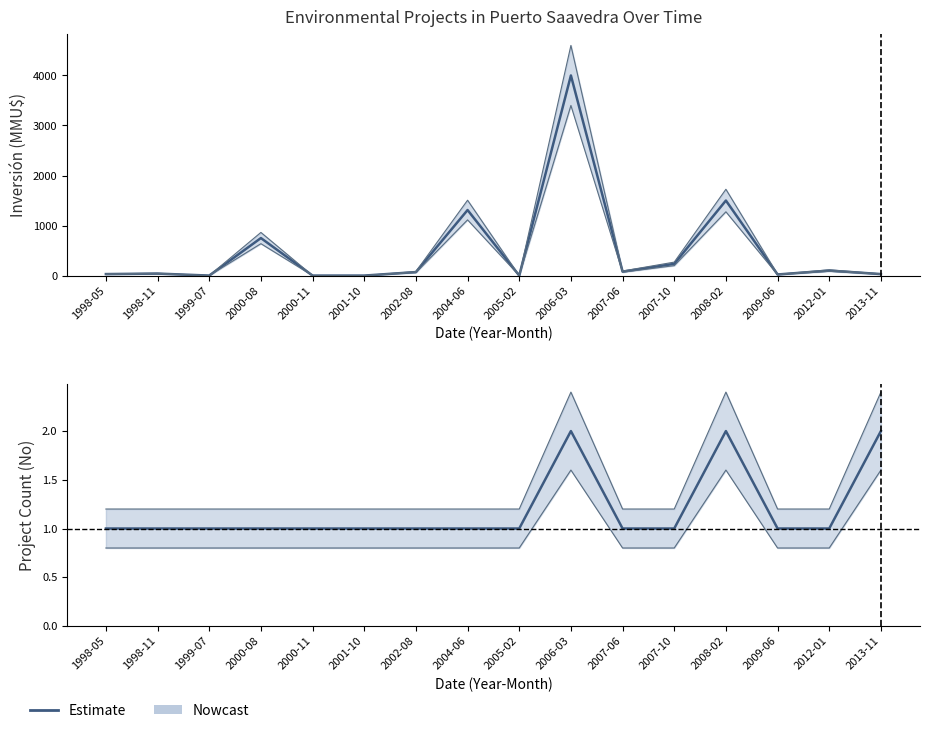

At which category does the chart reach its peak across all series?

2006-03